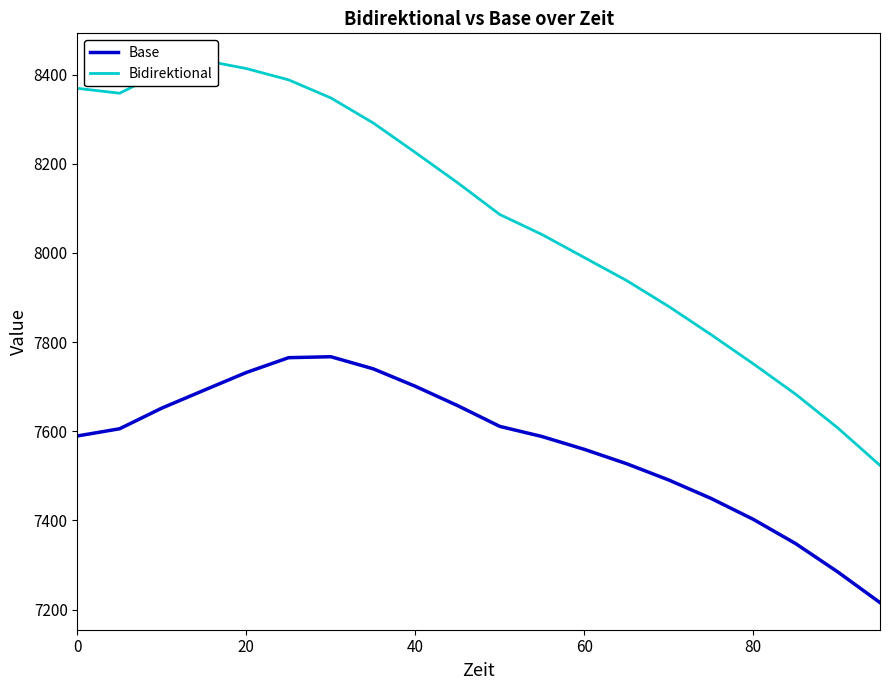

True or false: Bidirektional and Base cross at least once.

False